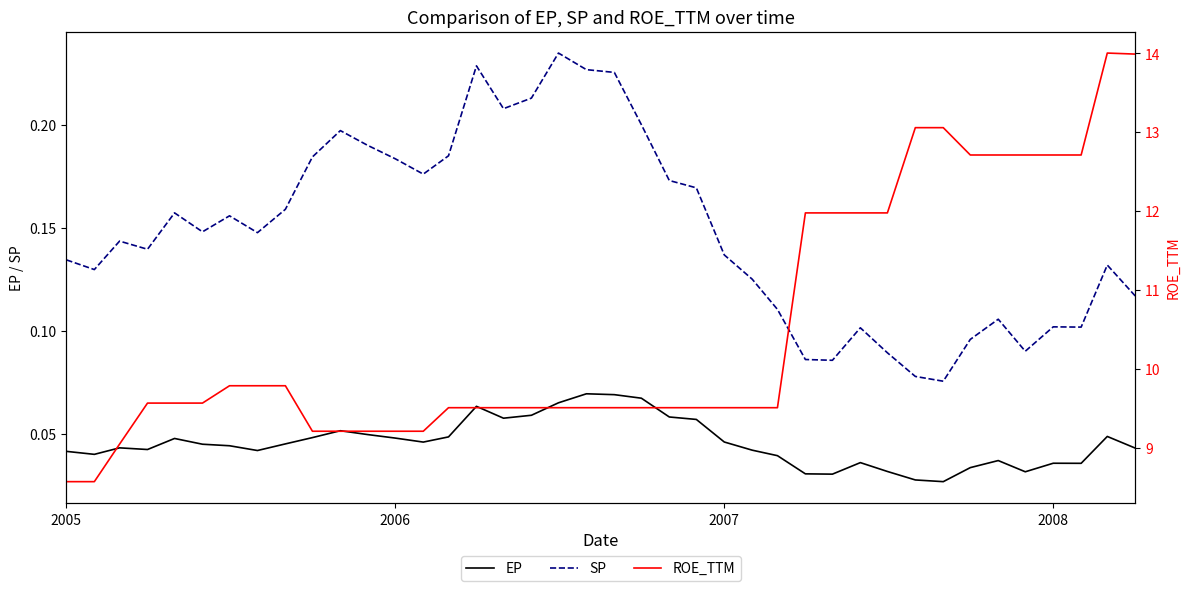

True or false: EP and SP intersect in this chart.

False